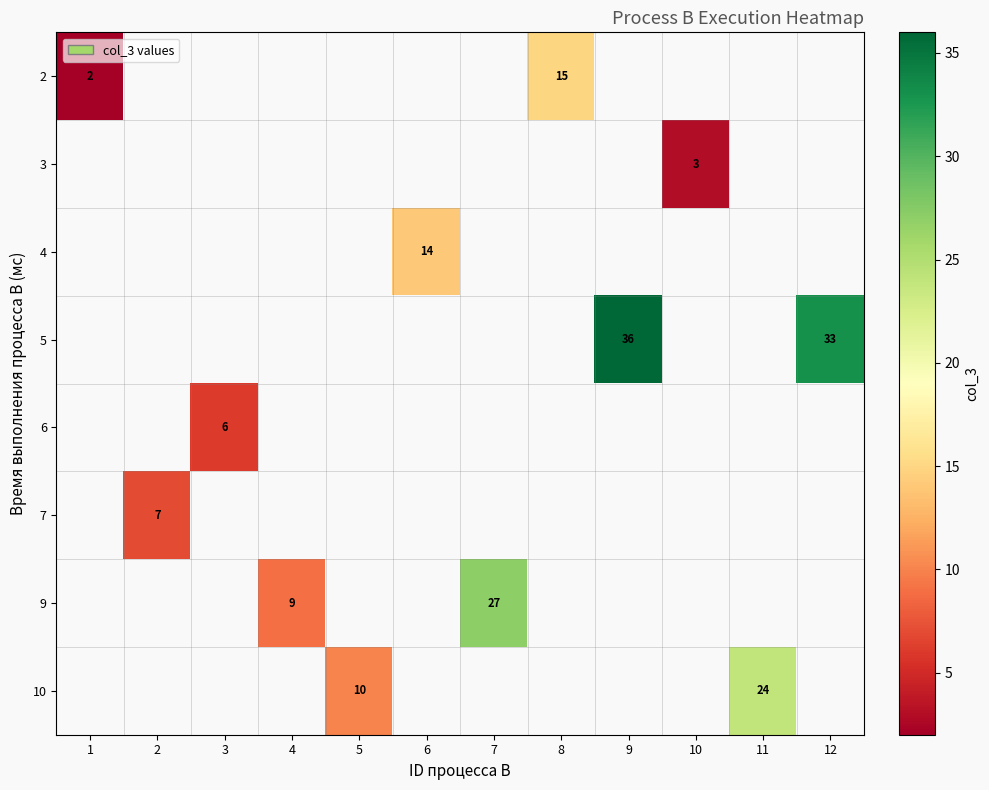

Count the number of categories in the chart.

12